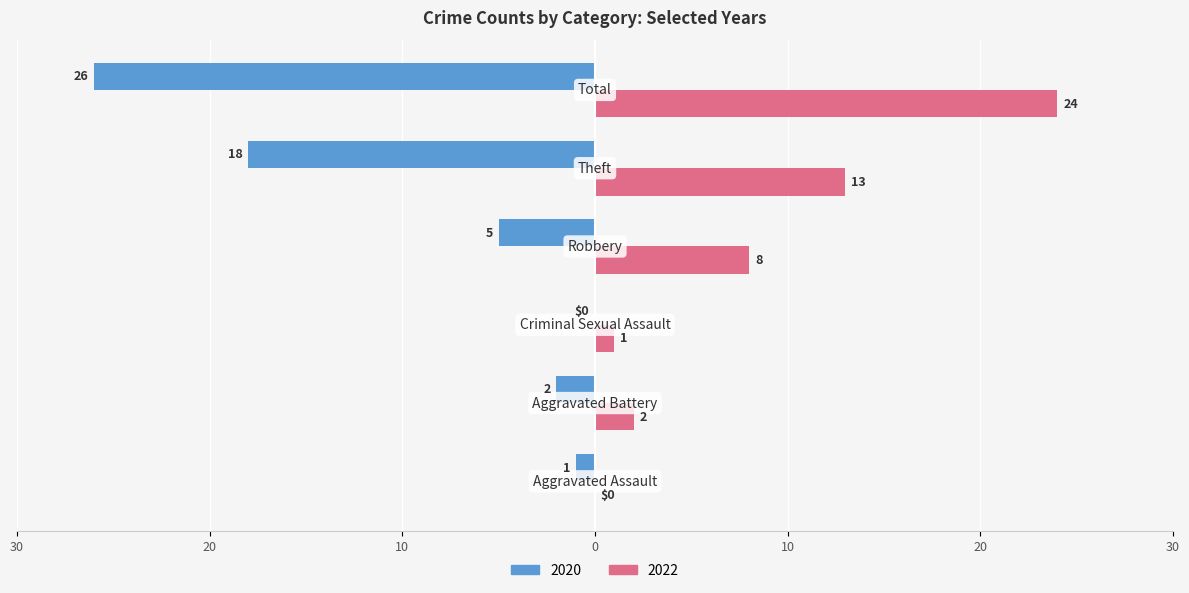

What are all the series names shown in the legend?

2020, 2022